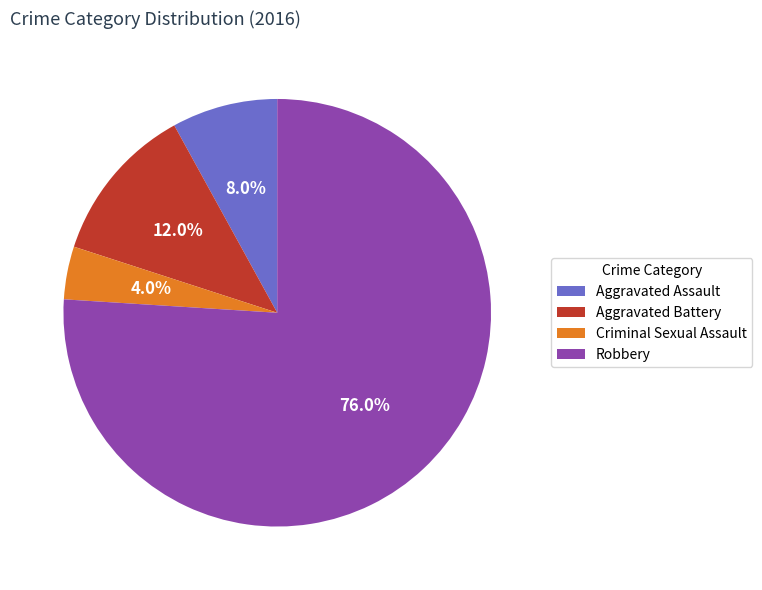

True or false: Aggravated Battery accounts for 26% of the total.

False